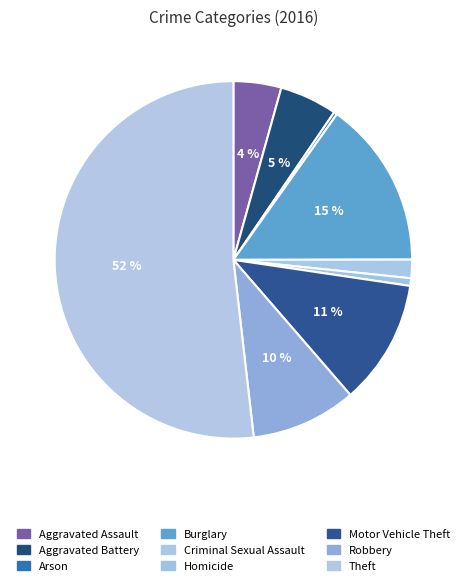

What percentage is the Aggravated Battery slice, to the nearest percent?

5%